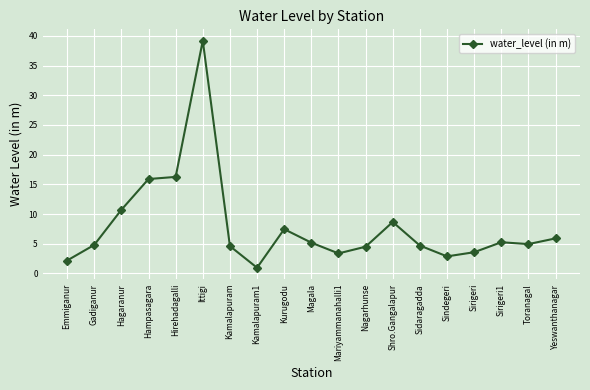

What is the label of the 5th point from the right?

Sindegeri